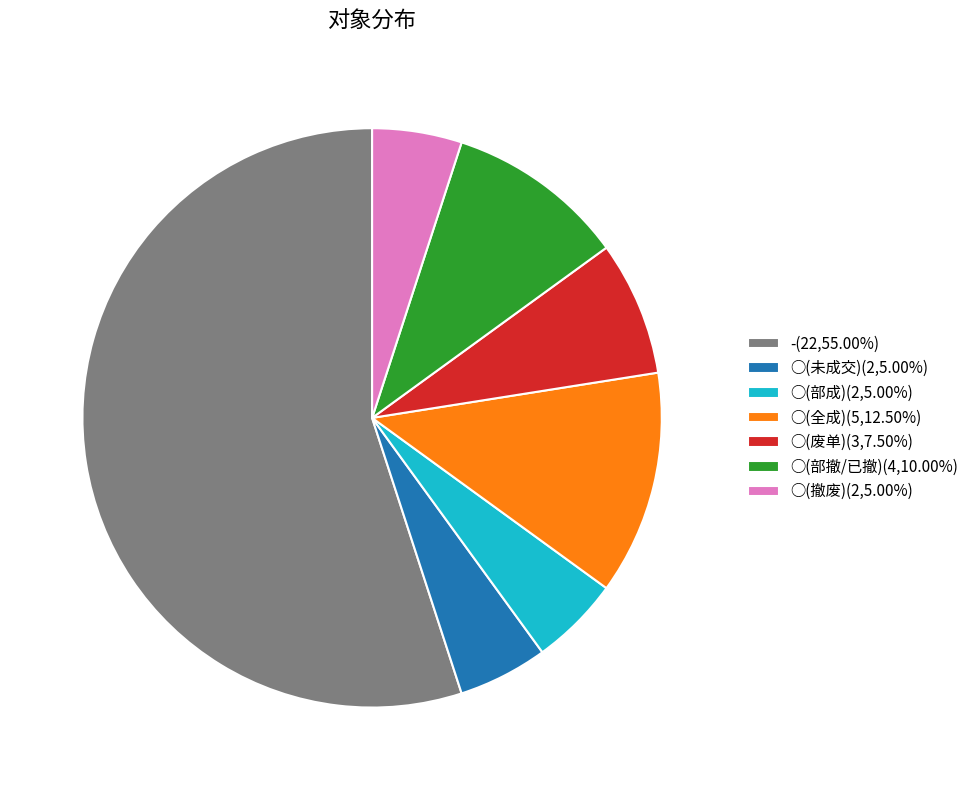

Is there a majority slice in this chart?

Yes